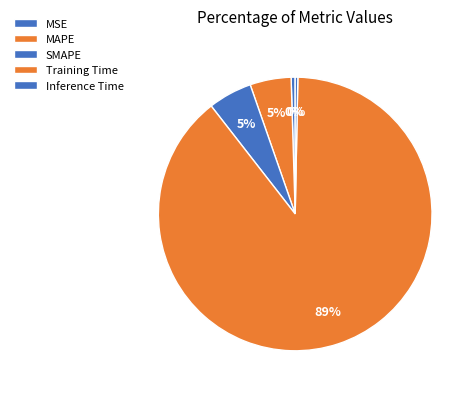

To the nearest percent, what is the average slice percentage?

20%